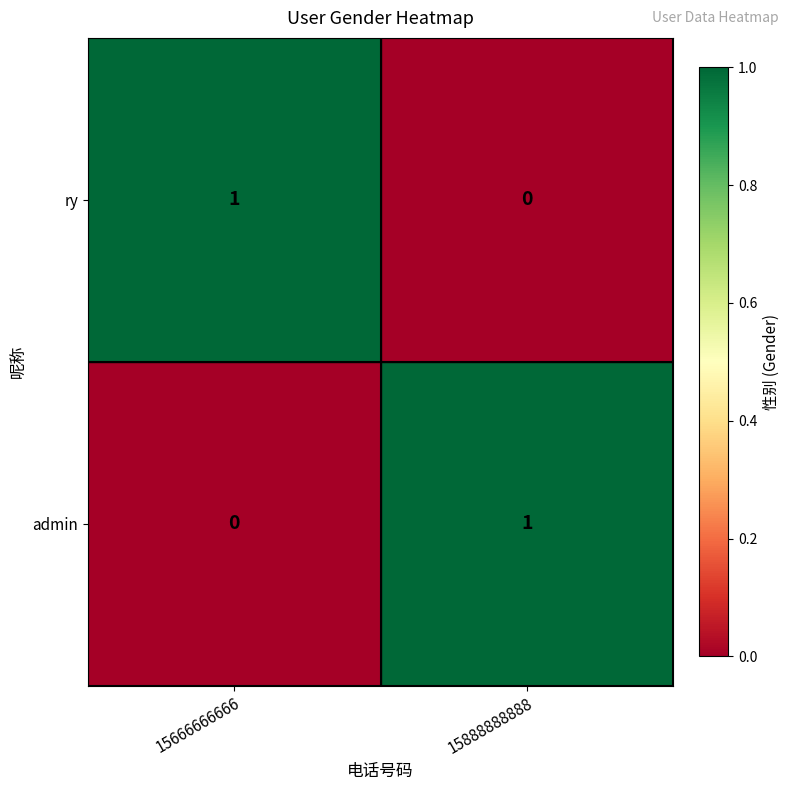

What is the difference between the highest and lowest values at 15666666666?

1